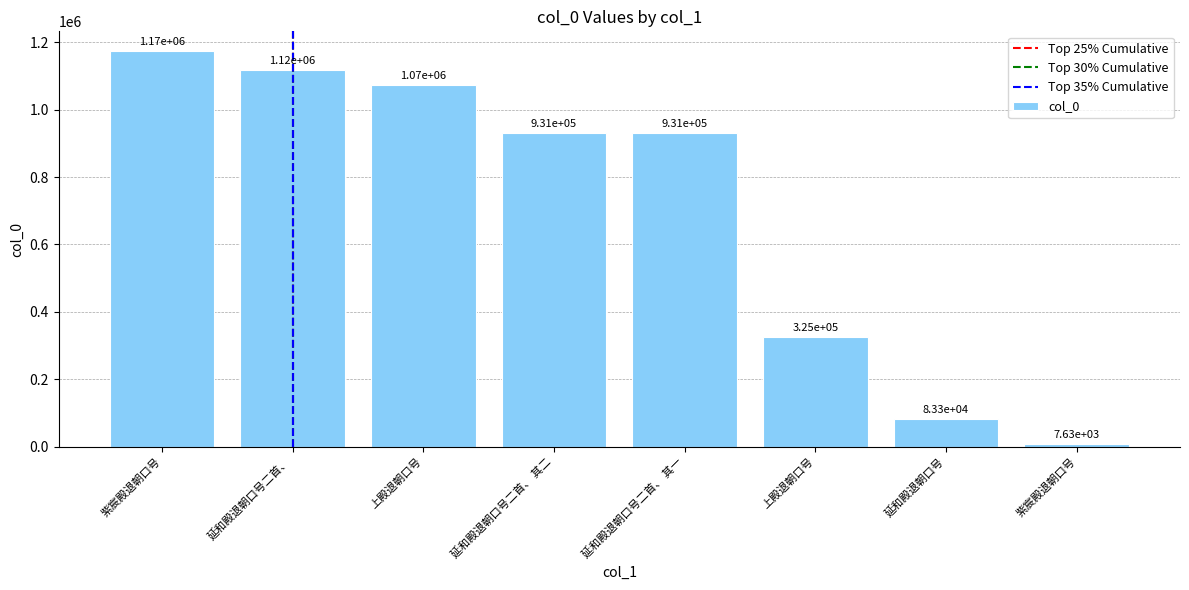

How many bars are there in total?

8